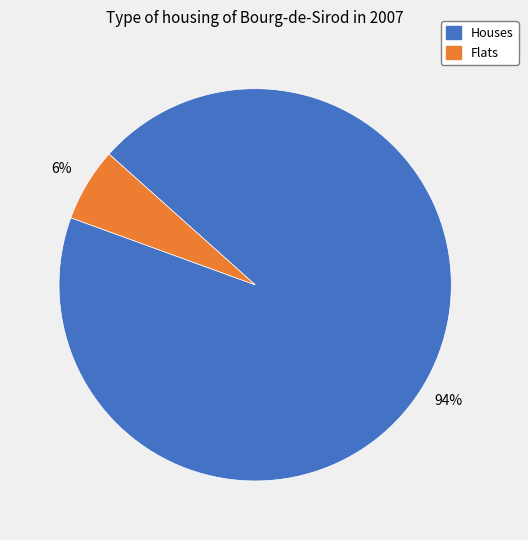

Is it true that Flats is 1% of the pie?

False